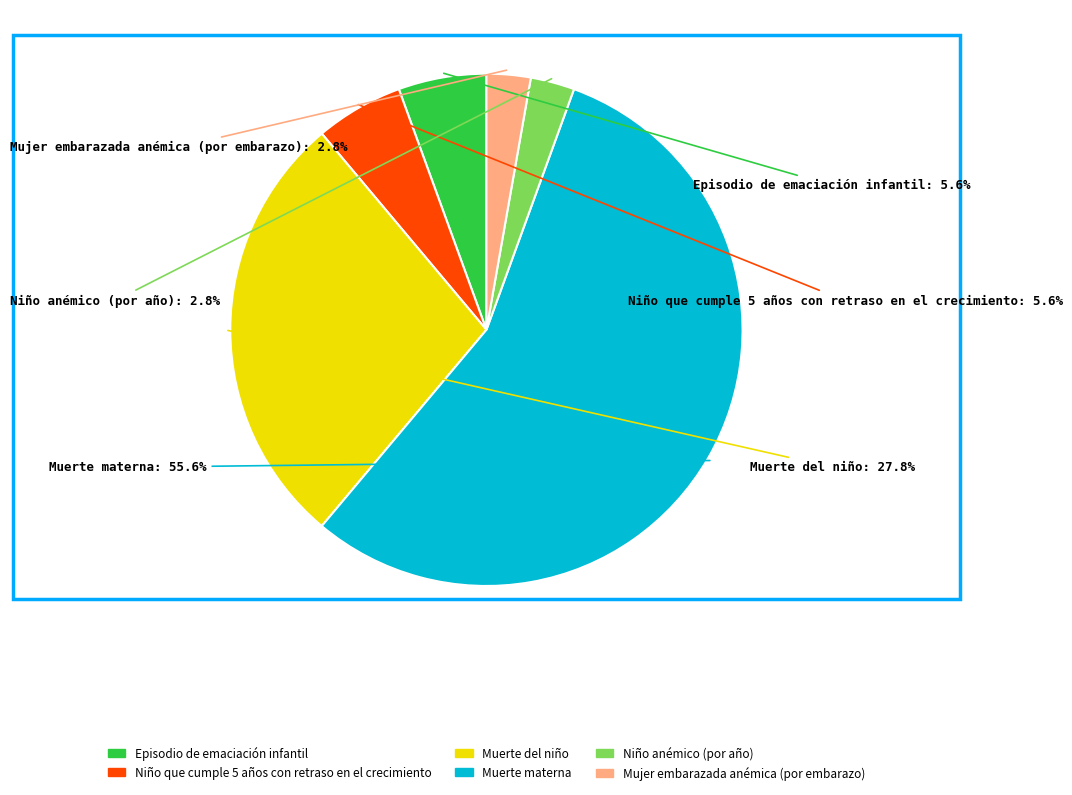

What is the total percentage of Mujer embarazada anémica (por embarazo) and Episodio de emaciación infantil?

8.3%